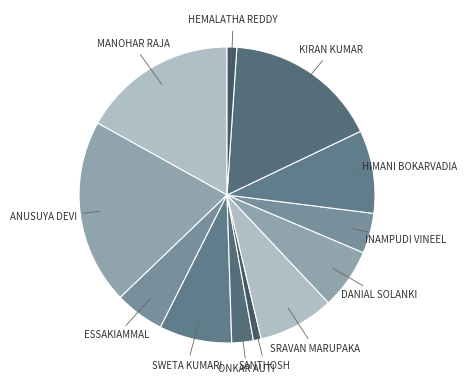

How many slices are in this pie chart?

12